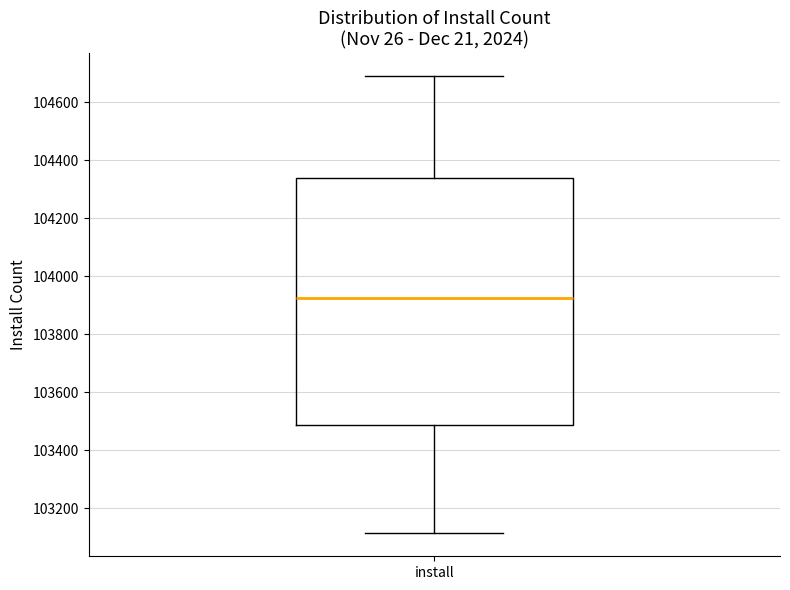

Where does the upper whisker of the box for install end on the y-axis? The values are not printed on the chart, so give them approximately, as read against the axis.

104700